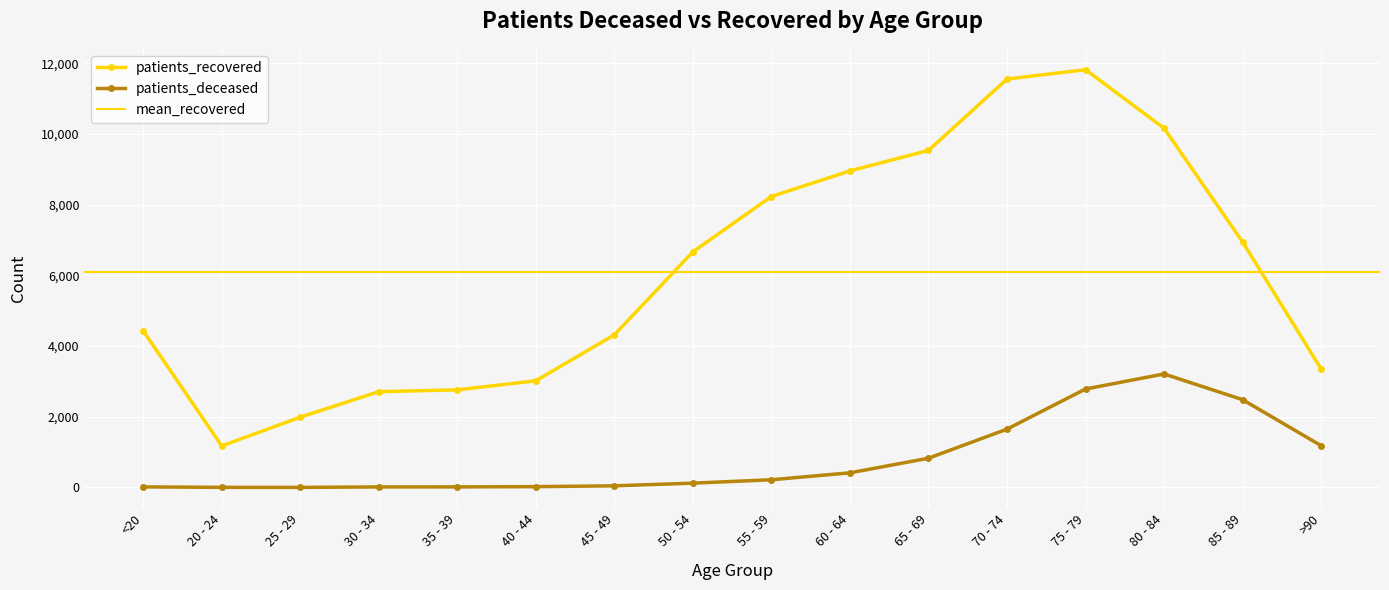

True or false: patients_deceased has more than 0 points higher than both neighbors.

True